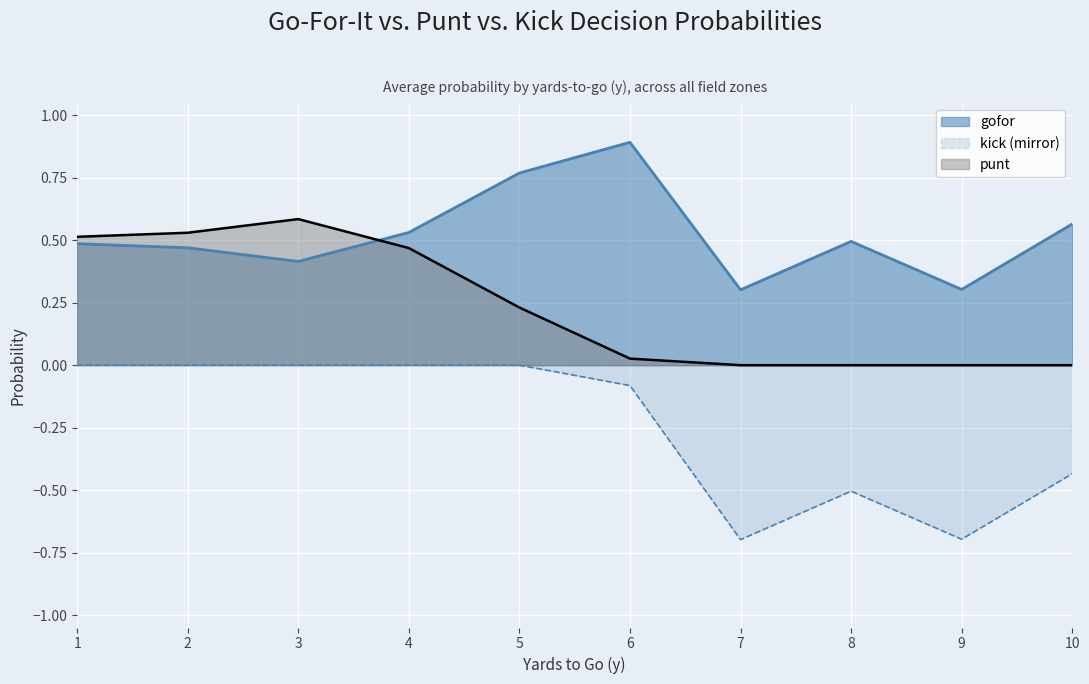

True or false: kick has more than 0 interior local peaks.

True